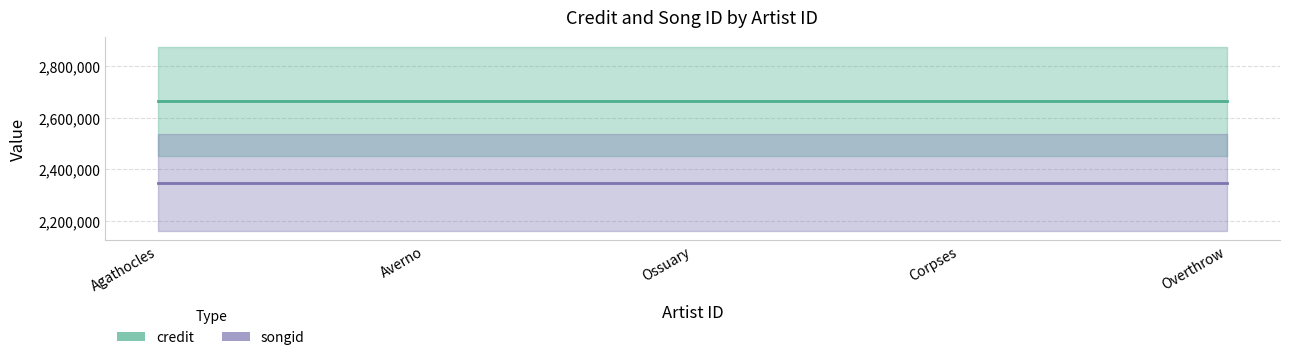

Reading right to left, transcribe all the data shown in this chart.

credit: 2663578	2663578	2663578	2663578	2663578
songid: 2348835	2348835	2348835	2348835	2348835